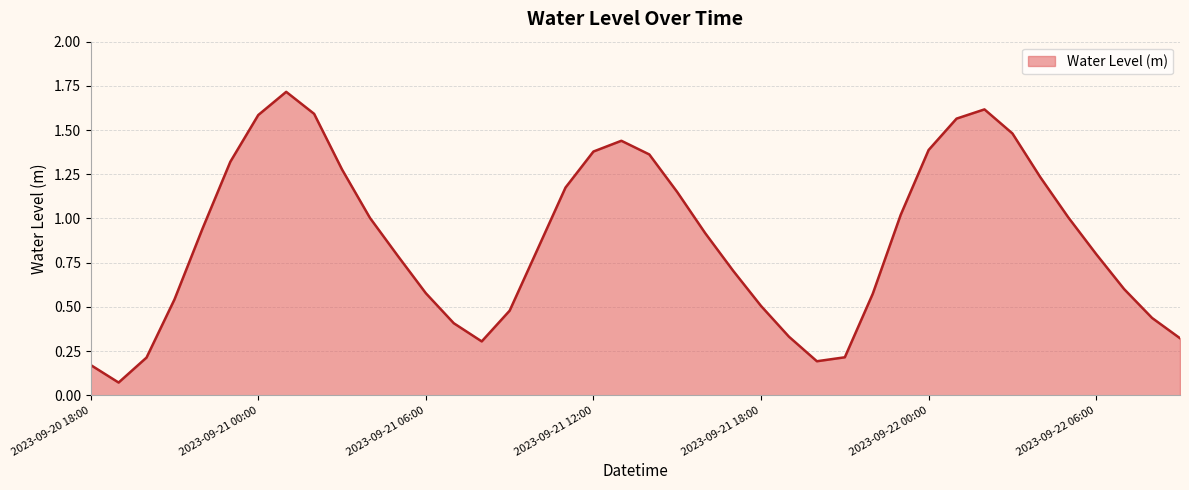

What is the greatest value displayed?

1.7